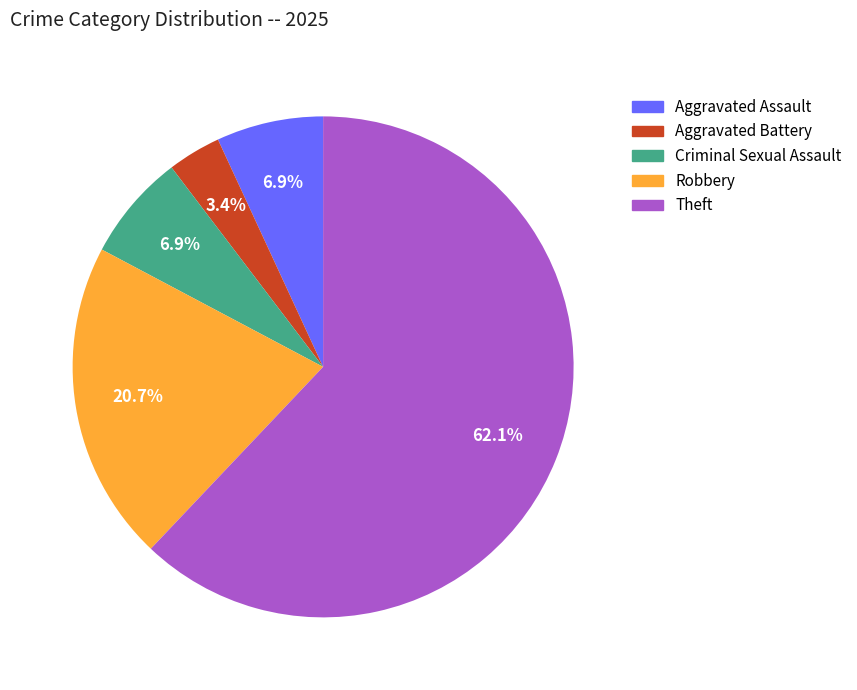

How many segments does this pie chart have?

5